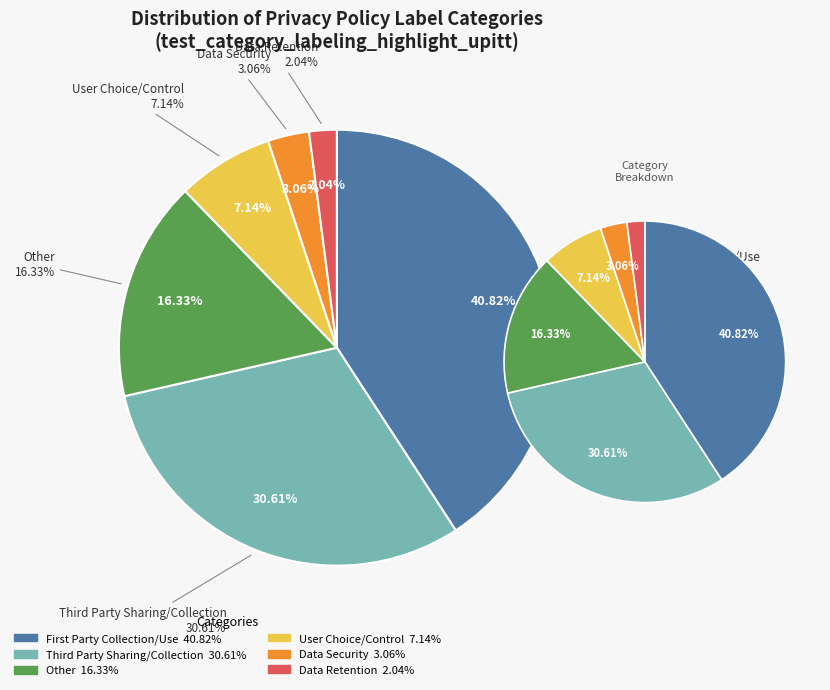

Count the number of slices in the pie.

6